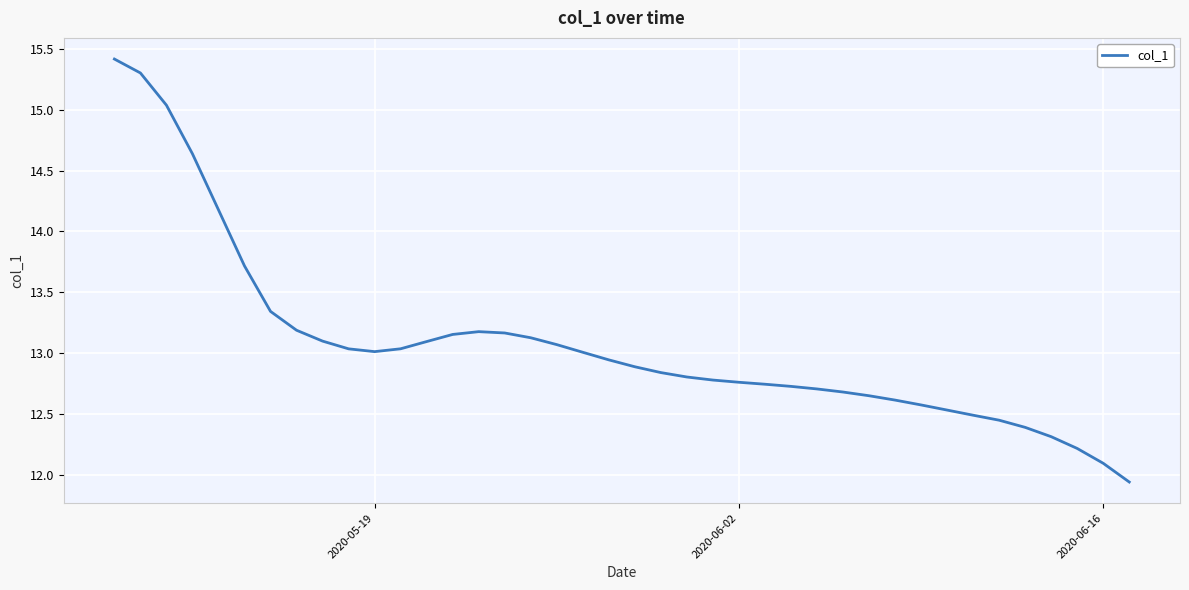

What is the greatest value displayed?

15.4